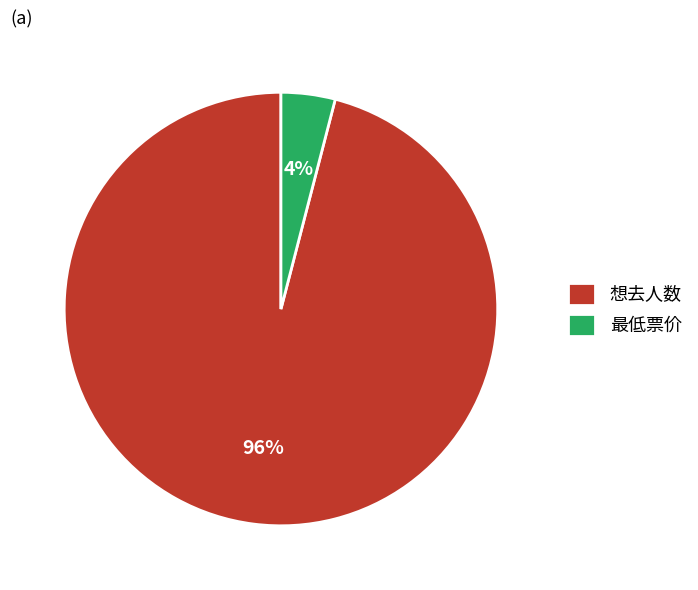

How many segments does this pie chart have?

2